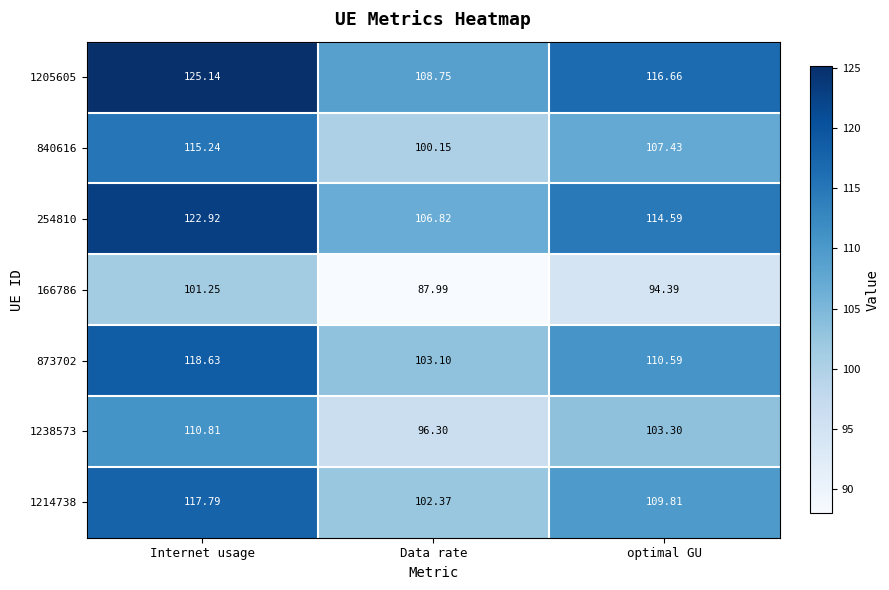

Which series changed the most between Internet usage and Data rate?

1205605